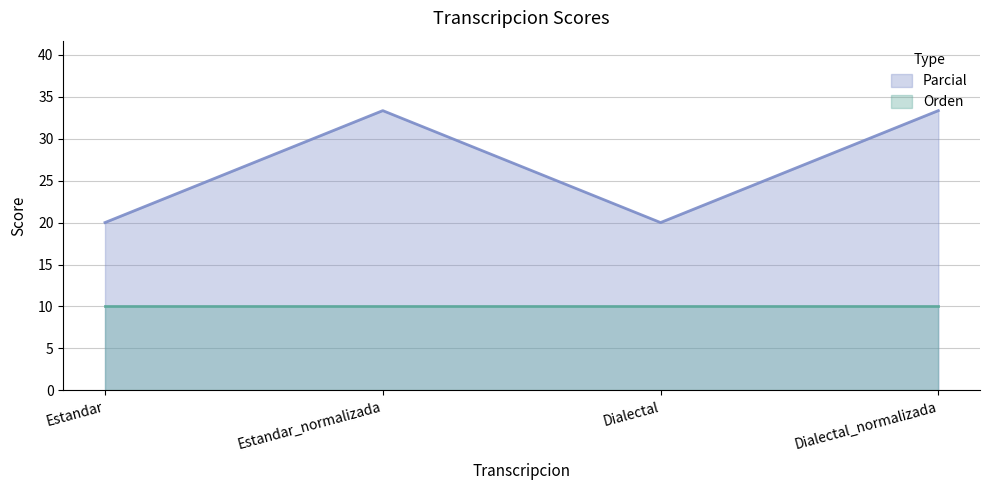

What is the label of the 2nd point from the right?

Dialectal